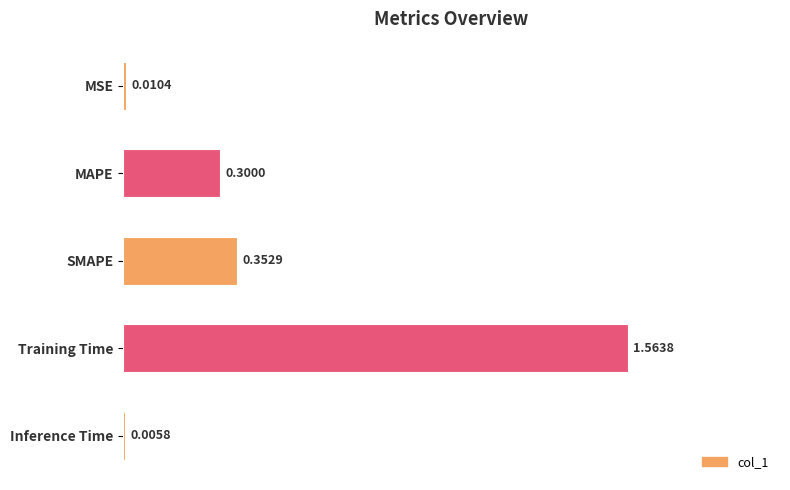

What is the change in value from MSE to MAPE?

+0.3